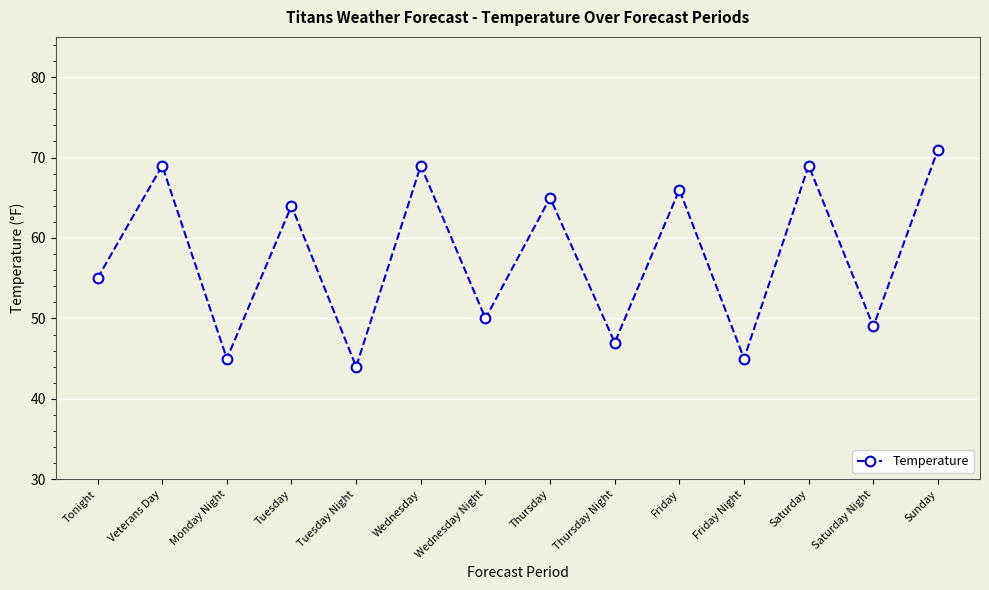

What is the average value?

58